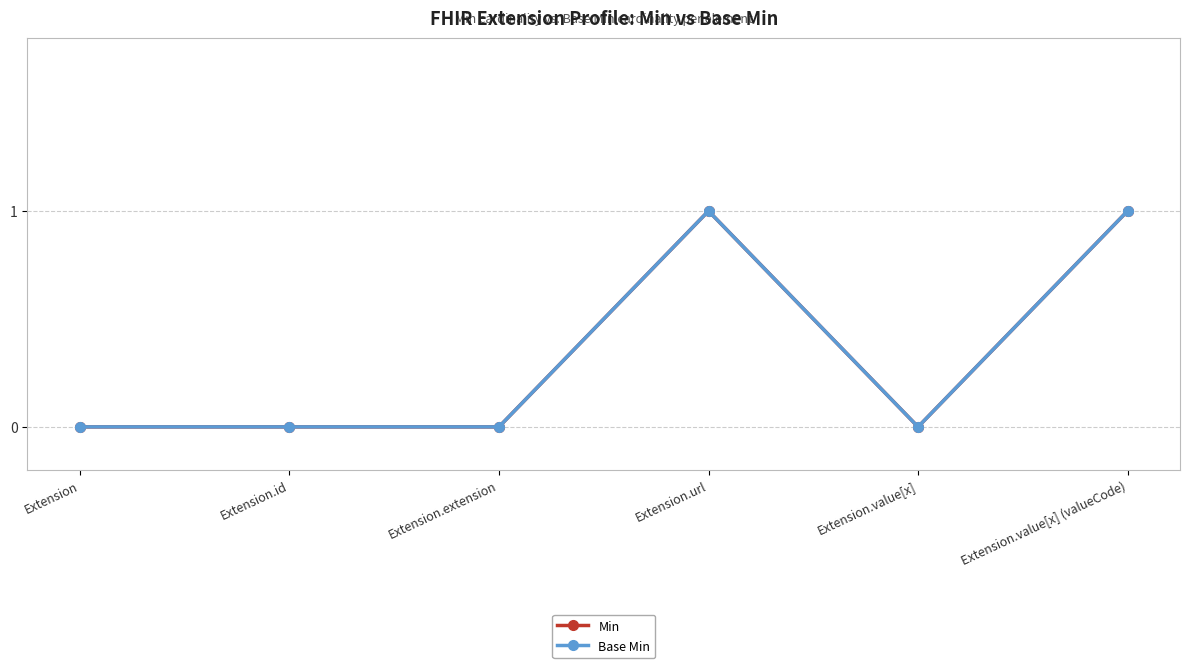

Is this an area chart (filled region under the line)?

No